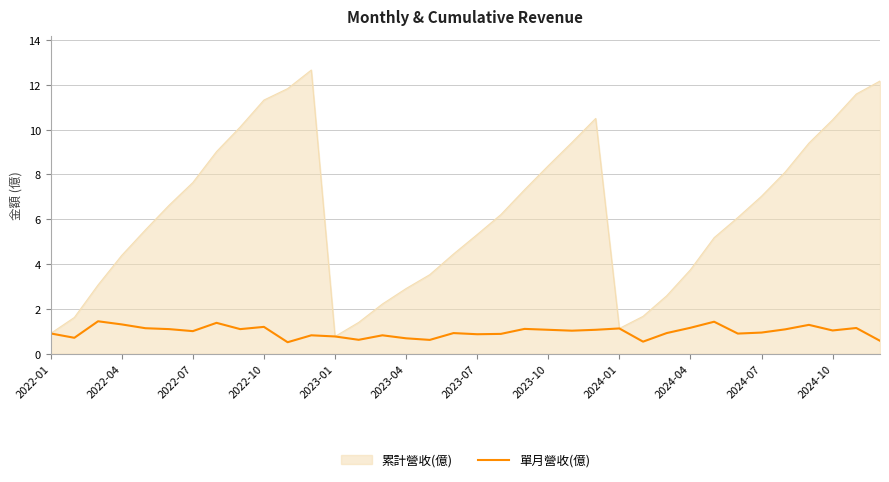

What is the smallest value displayed?

0.5